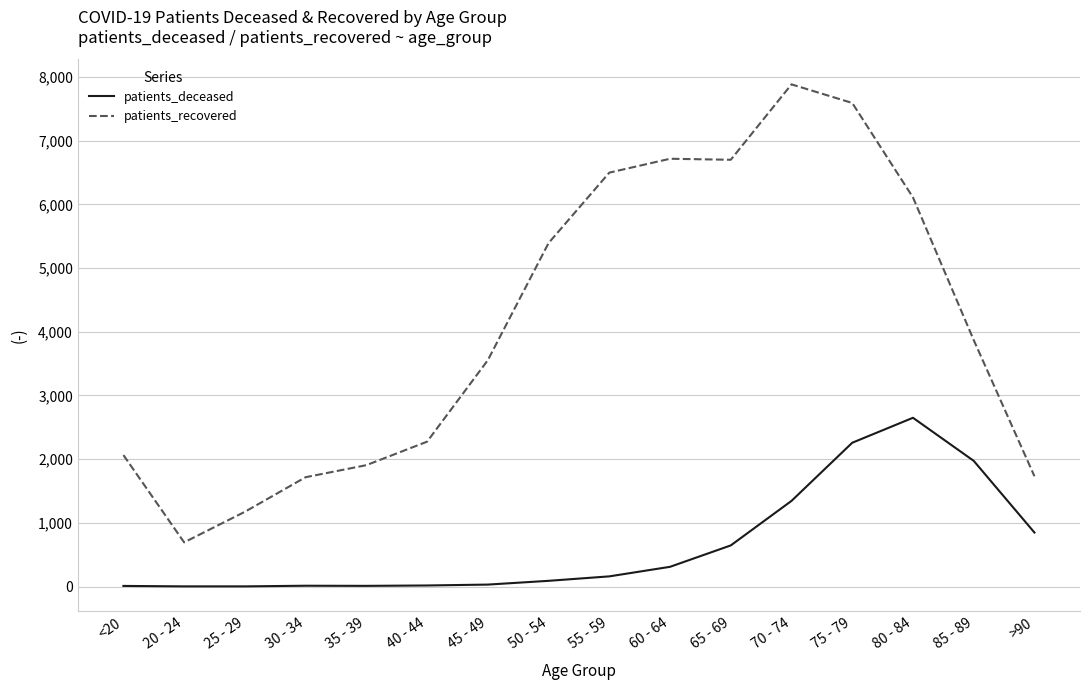

In patients_recovered, how many points are lower than both neighbors (excluding endpoints)?

2